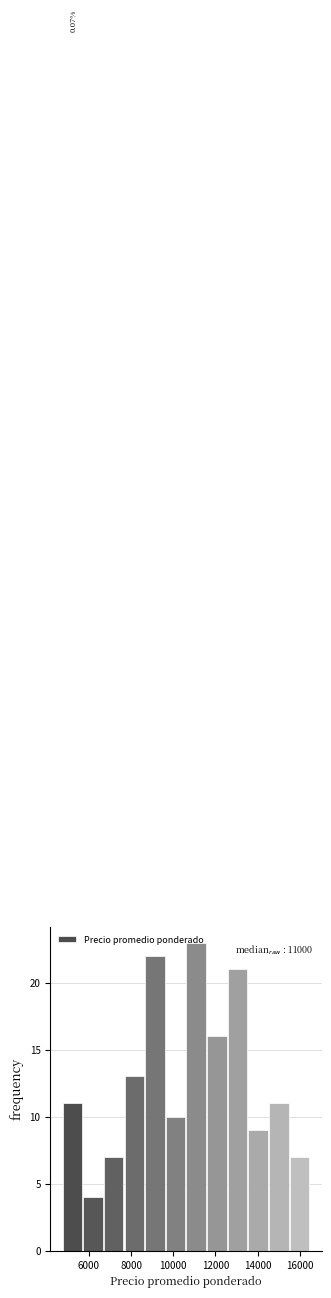

Which range on the x-axis has the tallest bar?

10600 to 11600